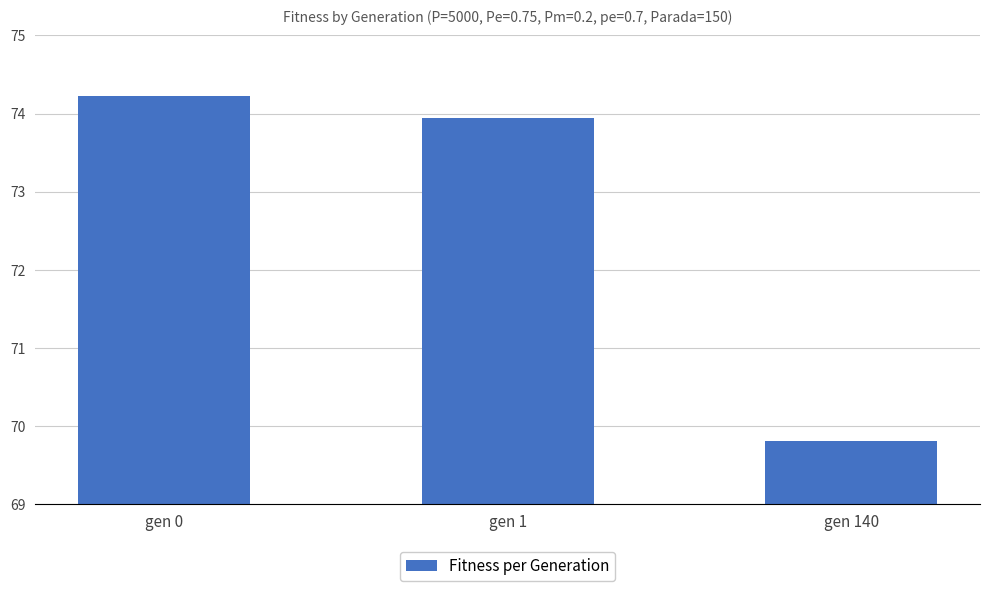

What is the change in value from gen 1 to gen 140?

-4.1